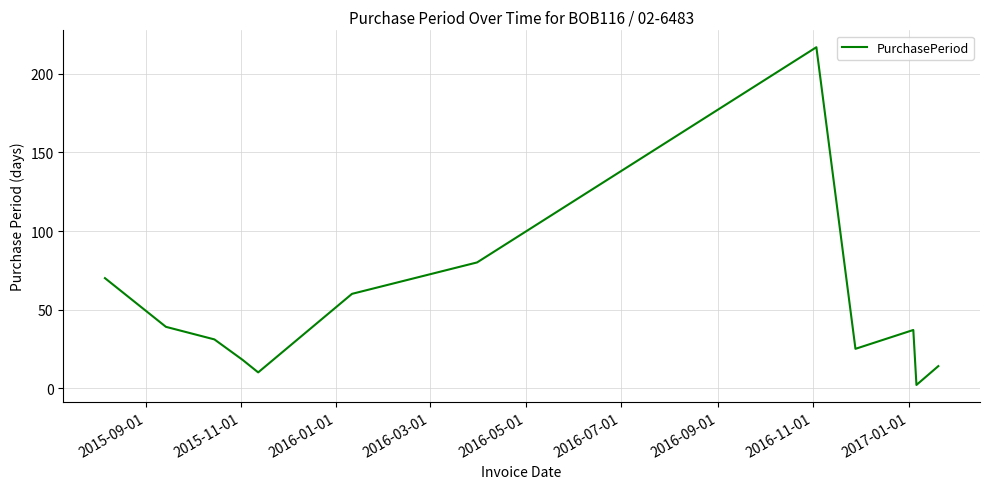

What is the greatest value displayed?

217